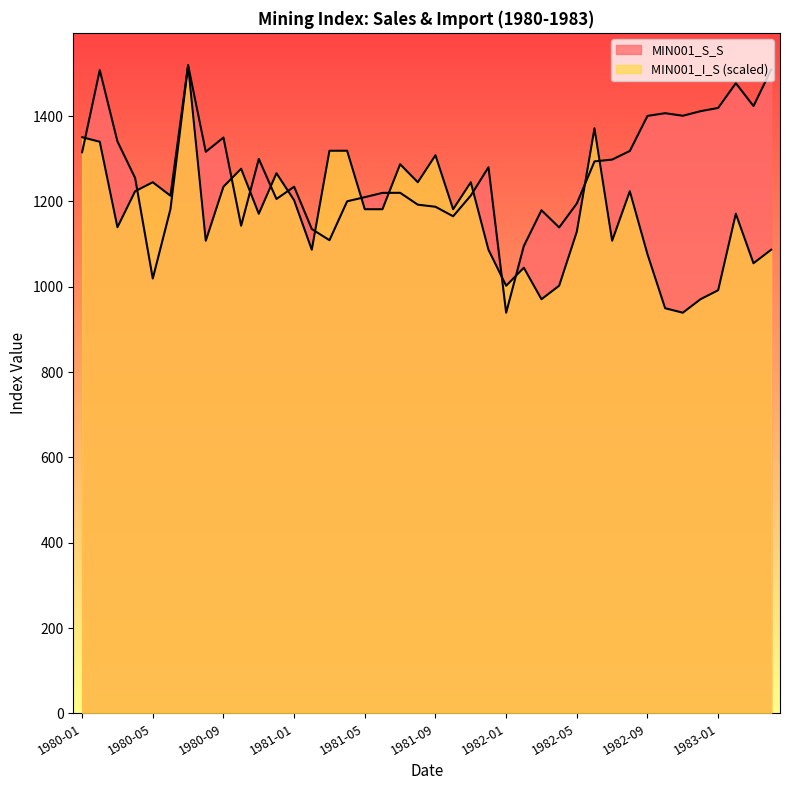

How many interior local valleys does the MIN001_S_S series have?

10